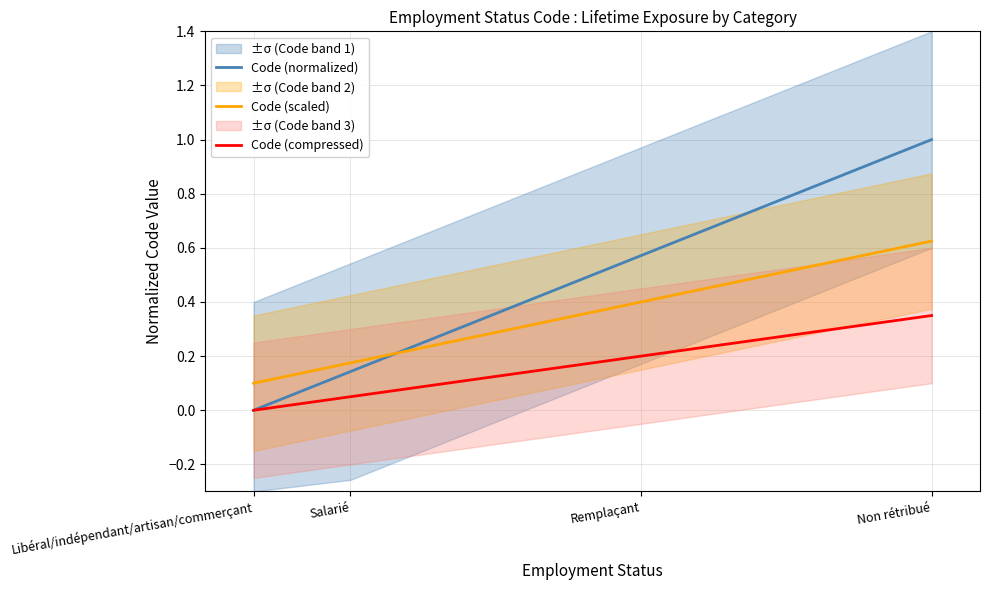

Rank the series at Libéral/indépendant/artisan/commerçant from lowest to highest value.

Code (normalized), Code (compressed), Code (scaled)